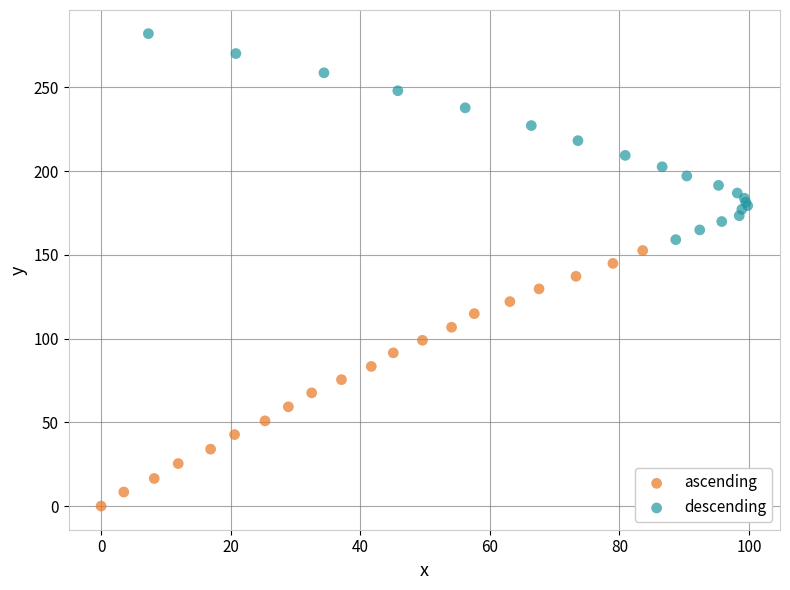

Which series reaches the maximum Y coordinate?

descending